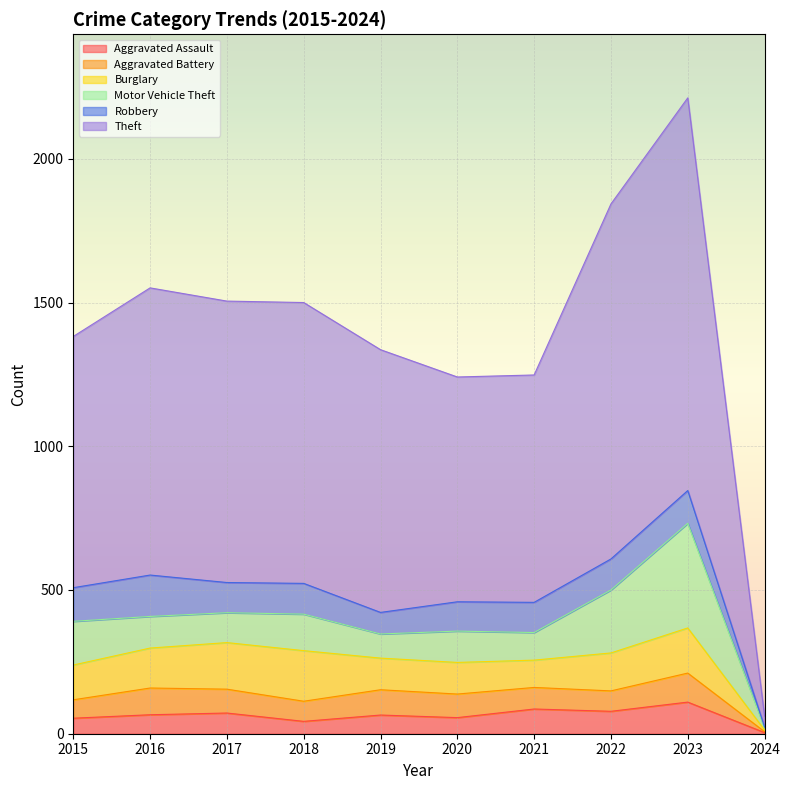

What is the smallest value displayed?

3